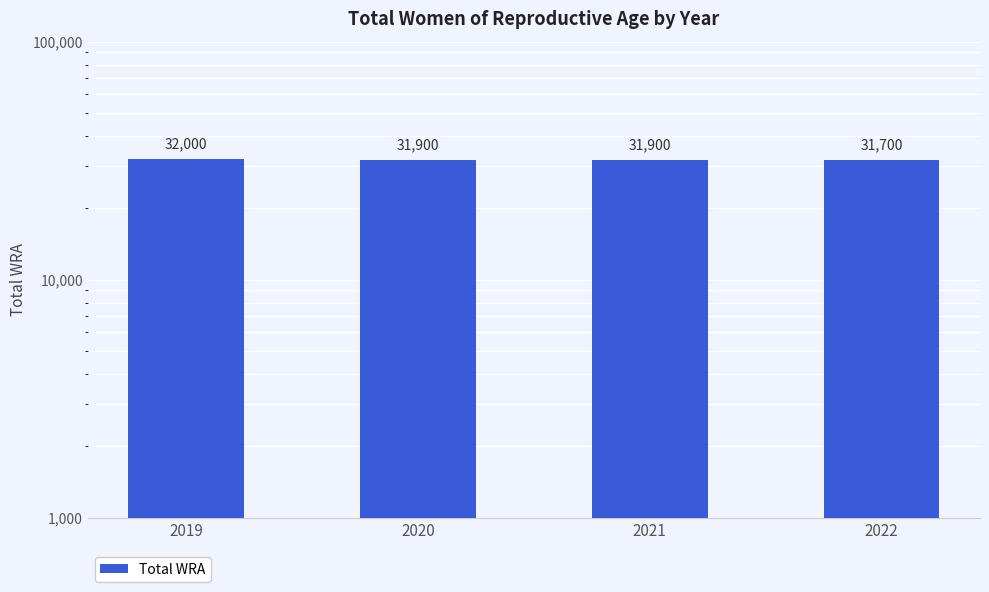

The chart shows a value of 32000 at 2019. True or false?

True